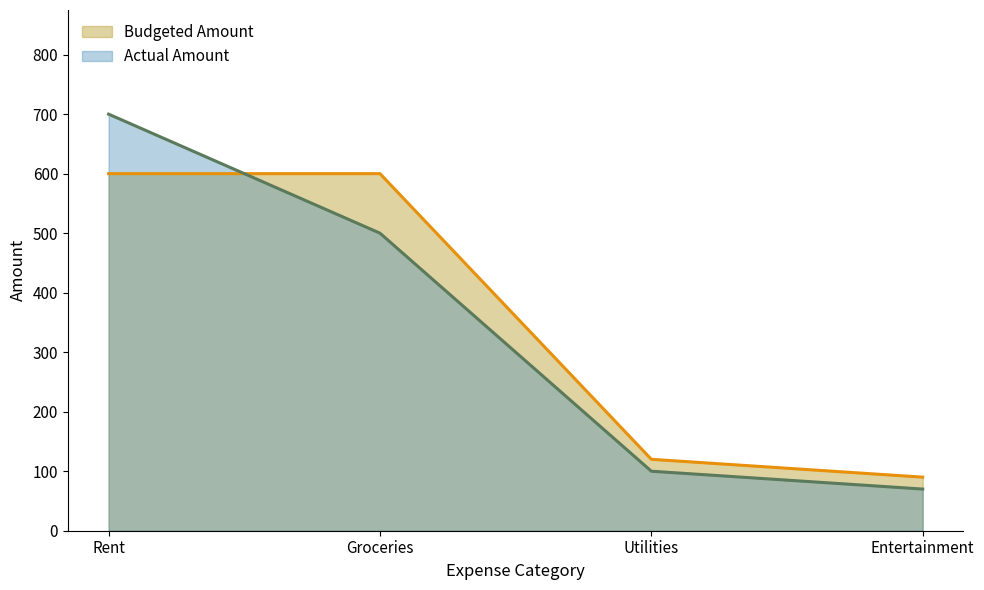

Between Groceries and Utilities, which series saw the biggest shift?

Budgeted Amount